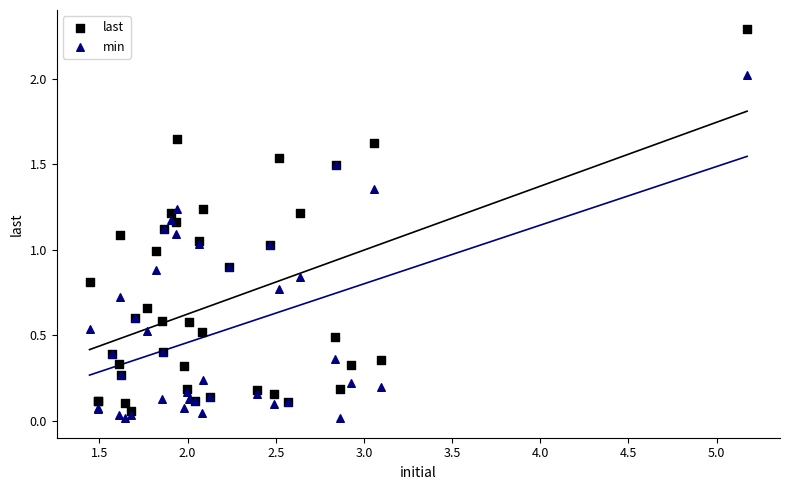

Which series has the largest Y range (max minus min)?

last